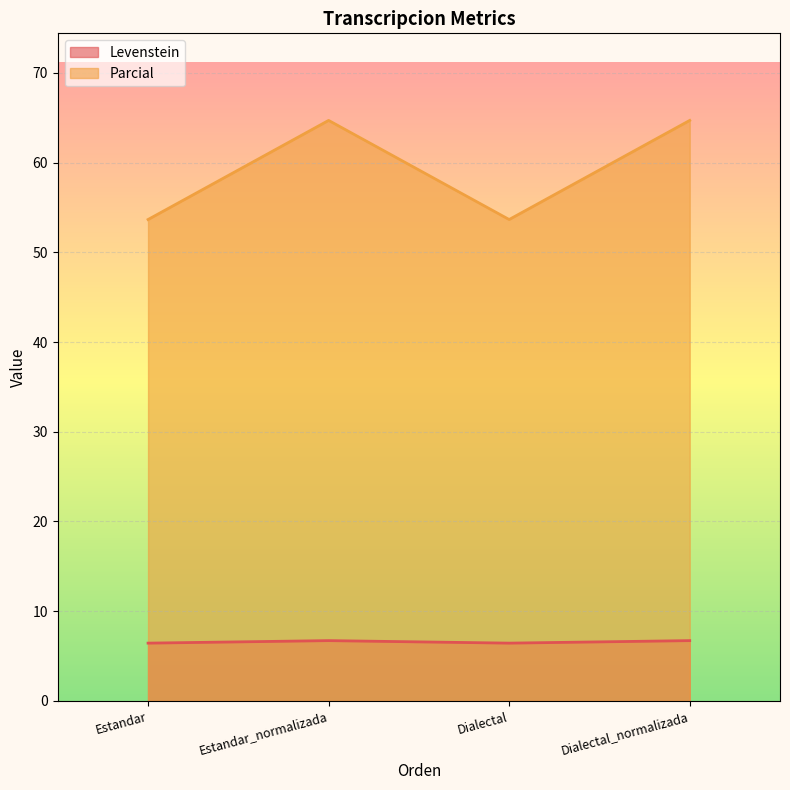

At which category is the sum across all series the highest?

Estandar_normalizada